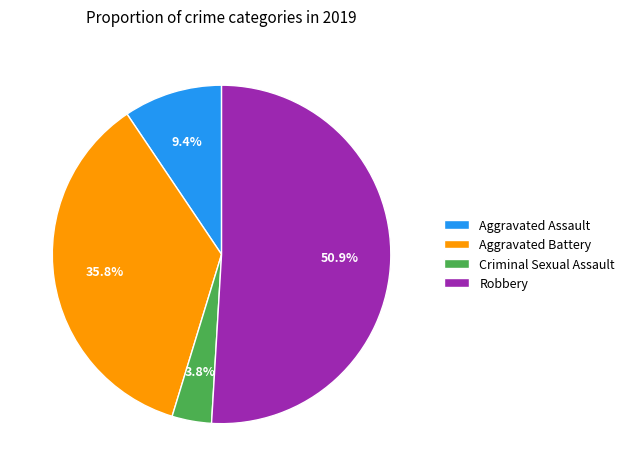

Does any single category account for the majority?

Yes